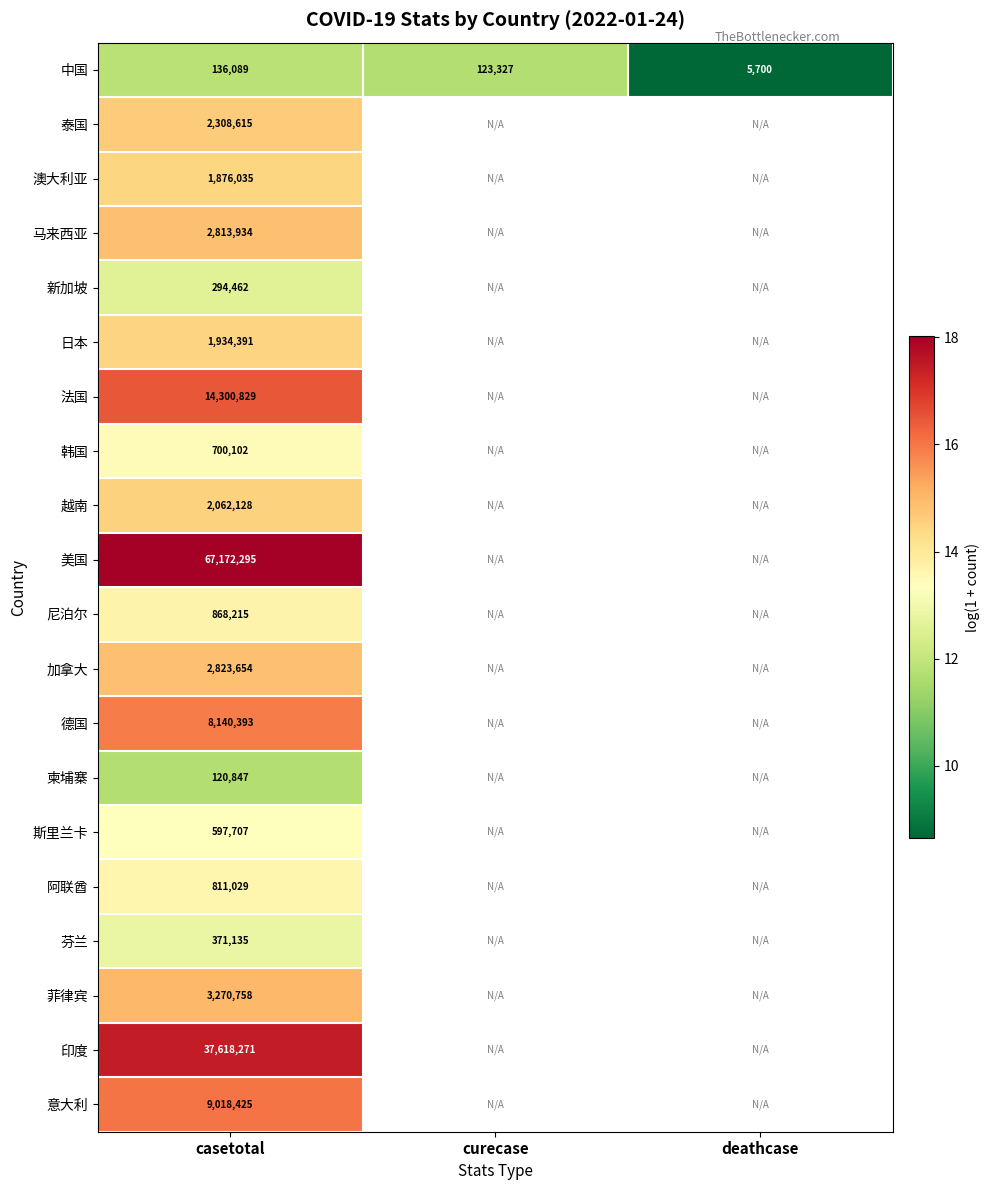

Is the value of 斯里兰卡 at casetotal greater than the value of 日本 at casetotal?

No